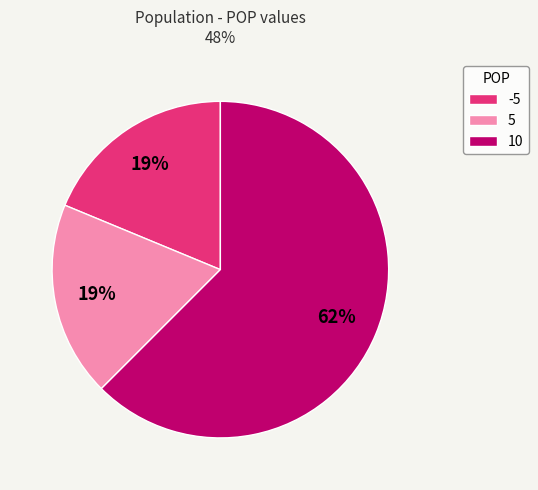

How many slices are in this pie chart?

3